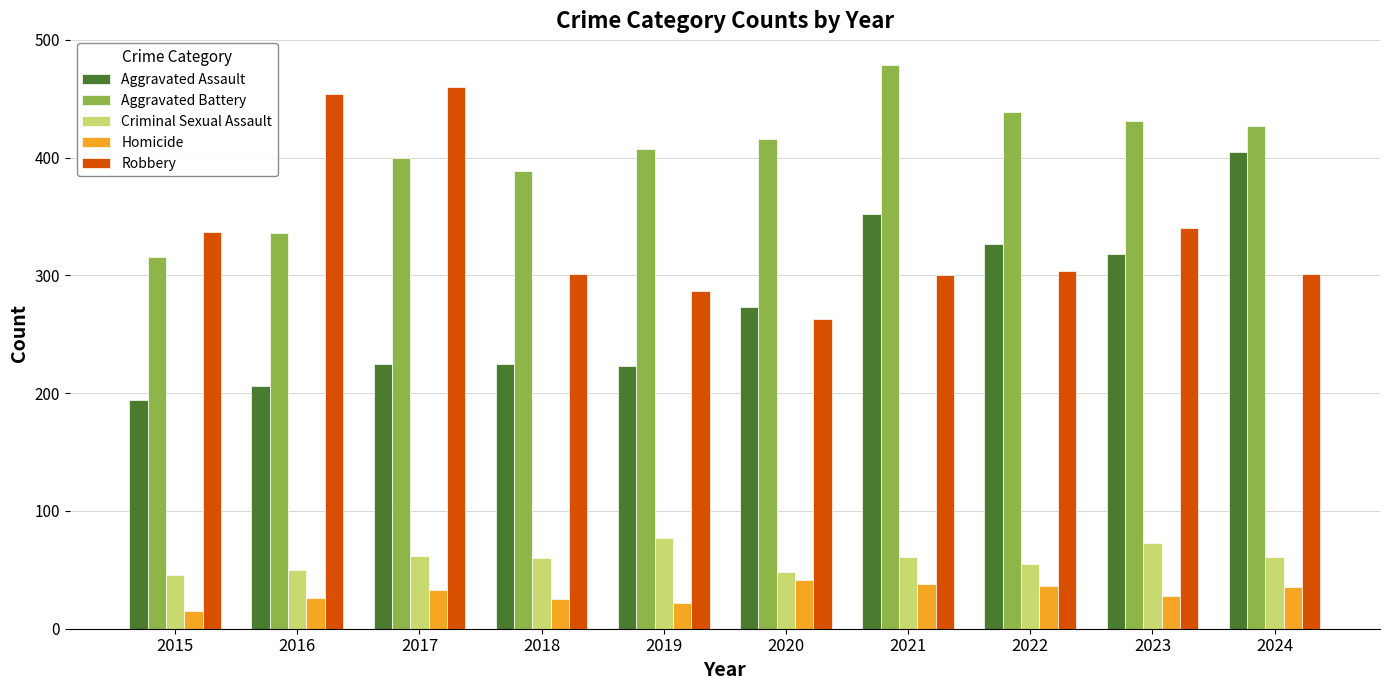

How many bars are there in each group?

5